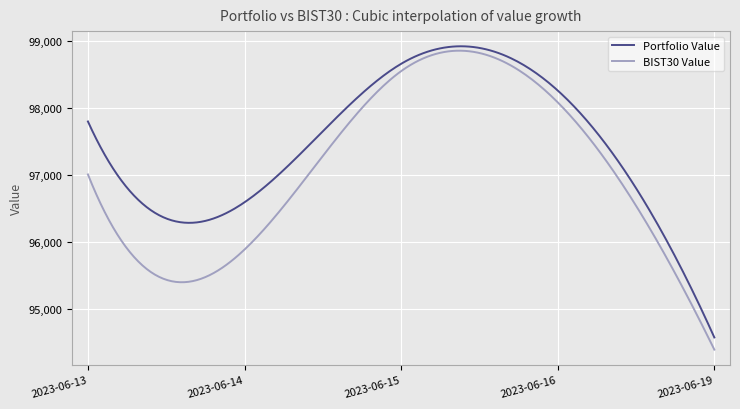

What is the maximum value for BIST30 Value?

98861.9